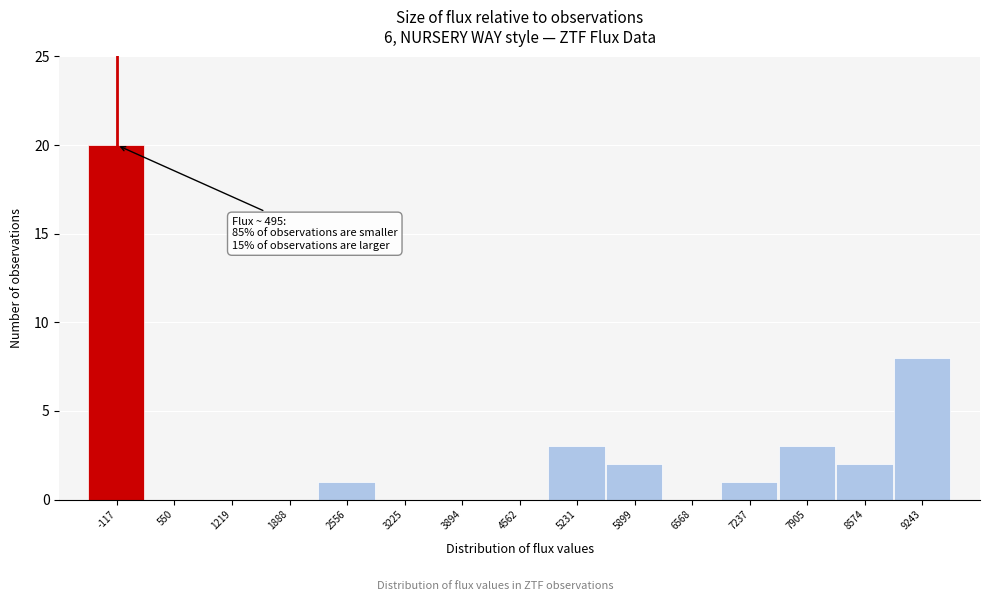

Reading left to right, transcribe all the data shown in this chart.

-117=20	550=0	1219=0	1888=0	2556=1	3225=0	3894=0	4562=0	5231=3	5899=2	6568=0	7237=1	7905=3	8574=2	9243=8